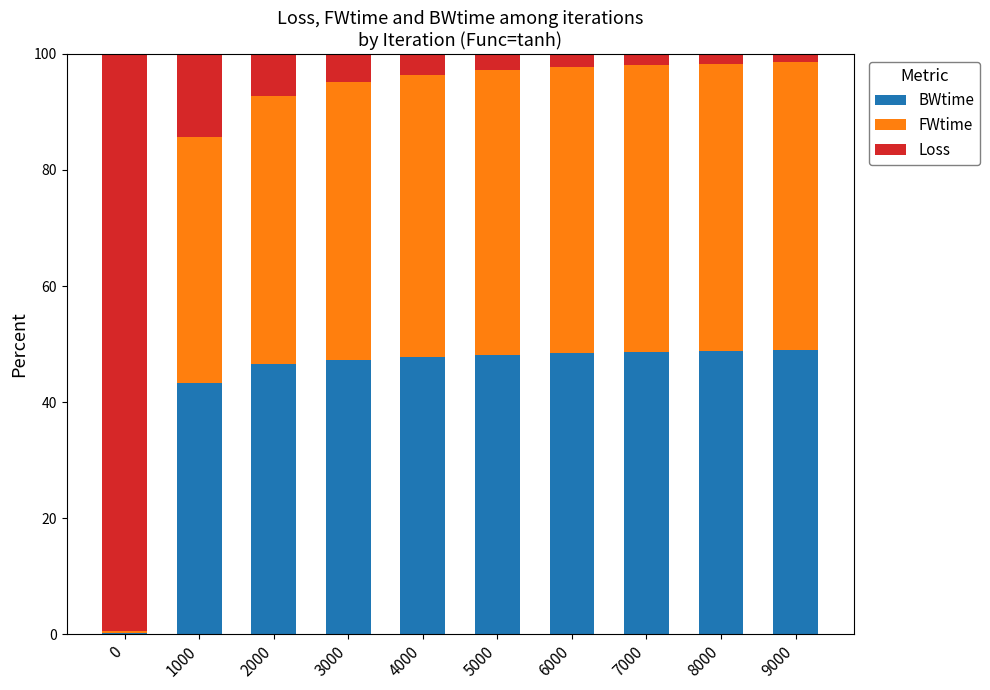

What is the highest value of the BWtime series?

49.0